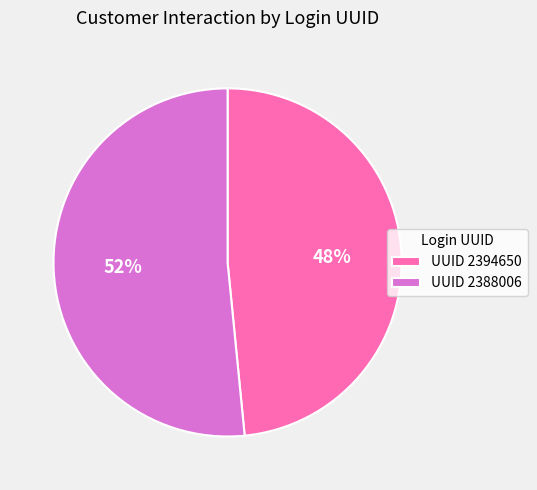

Is it true that UUID 2388006 is 46% of the pie?

False